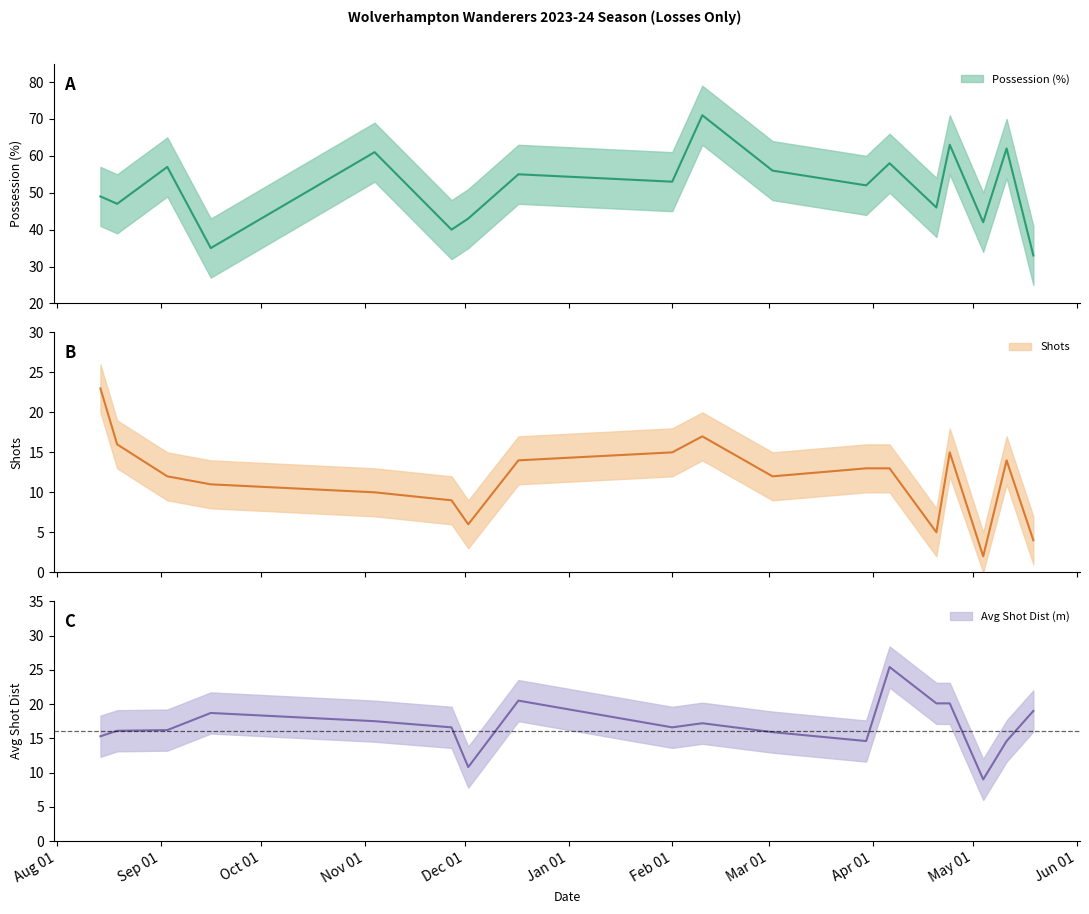

At which category does the chart reach its peak across all series?

2024-02-10